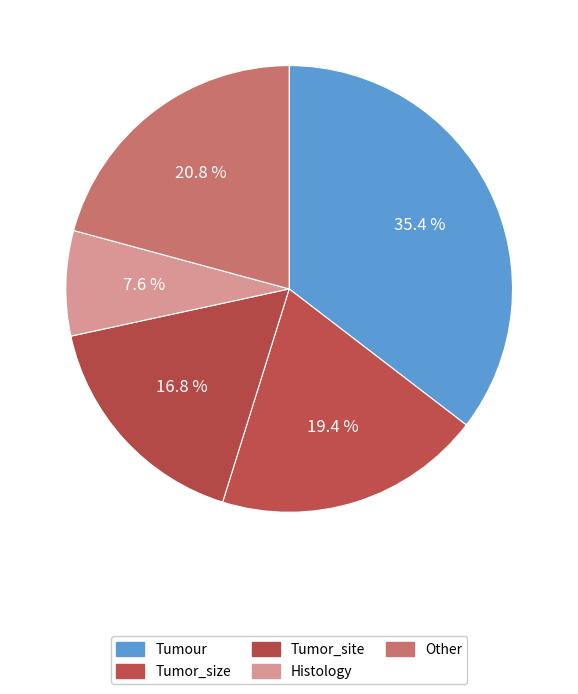

How many slices are in this pie chart?

5